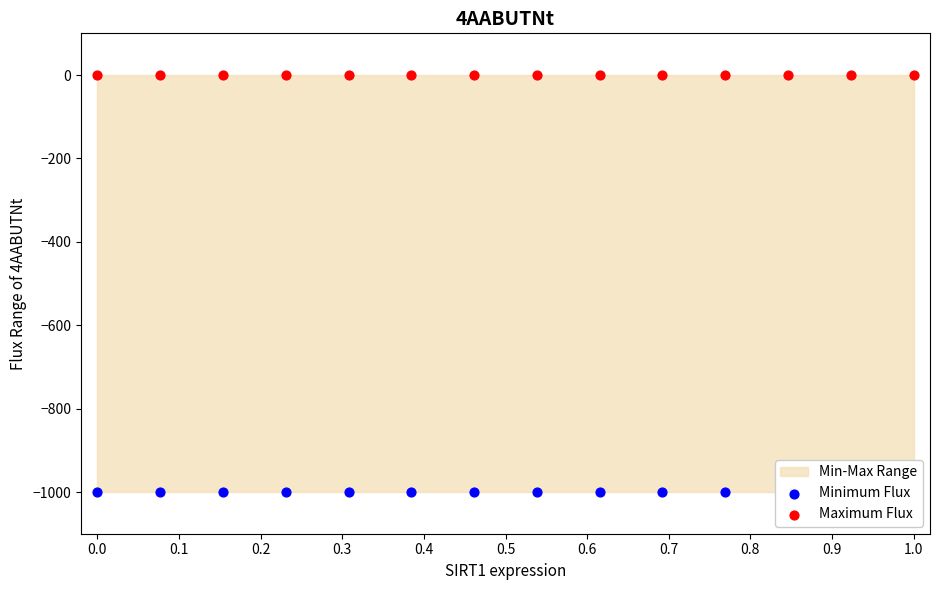

Which series has the largest Y range (max minus min)?

Minimum Flux